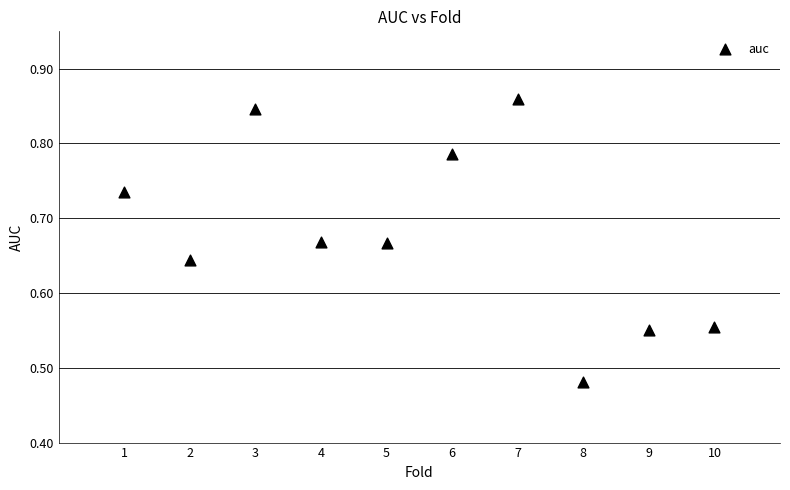

What is the average X value?

5.5